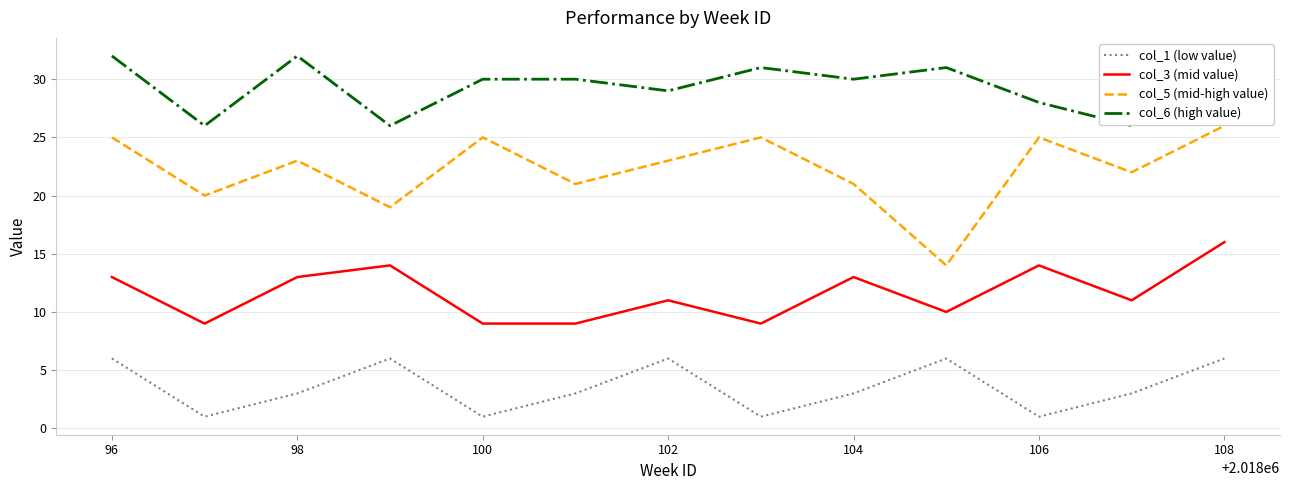

Which series has the largest total across all categories?

col_6 (high value)